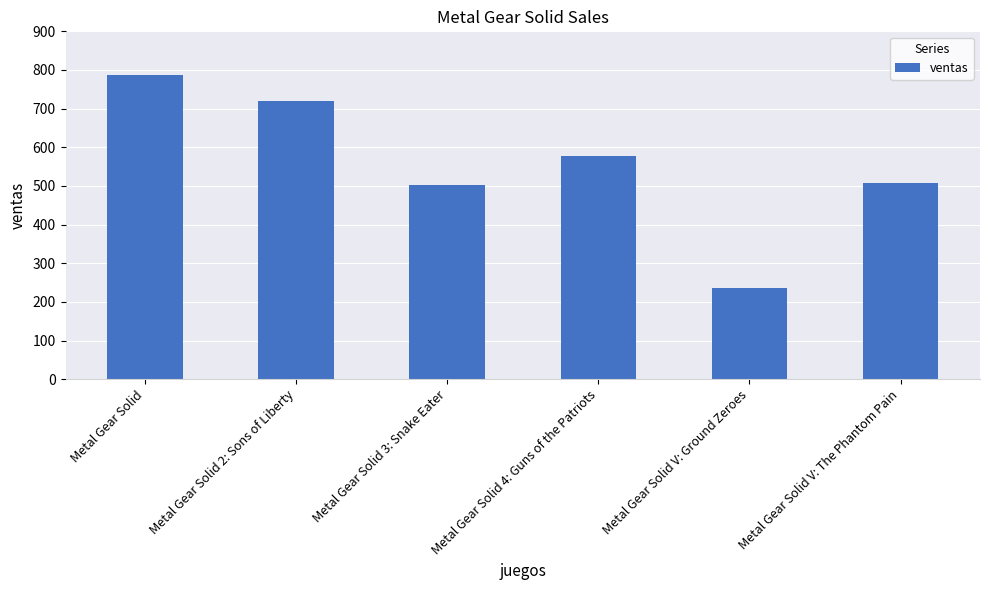

What is the difference between the maximum and second lowest values?

284